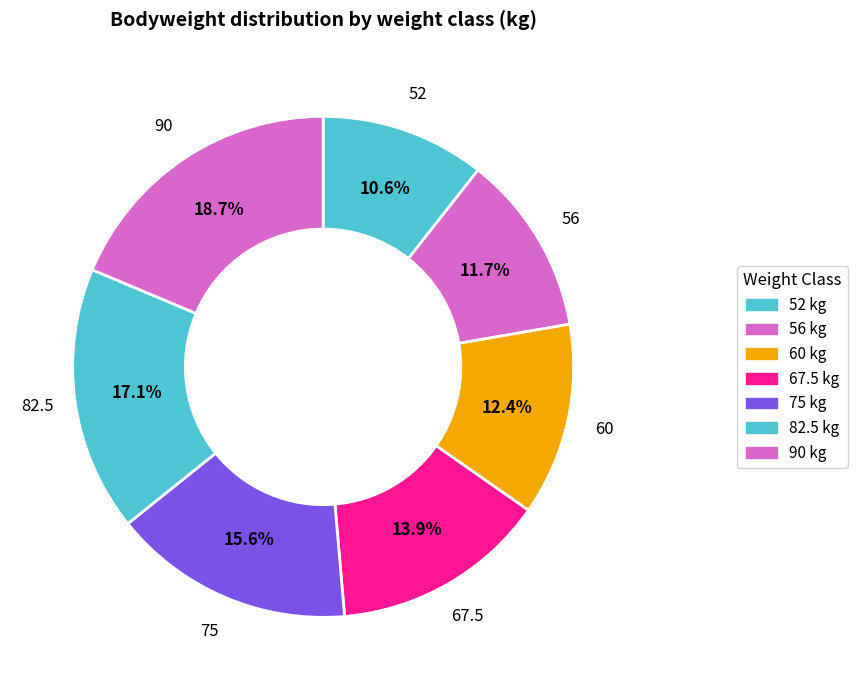

How many slices are in this pie chart?

7